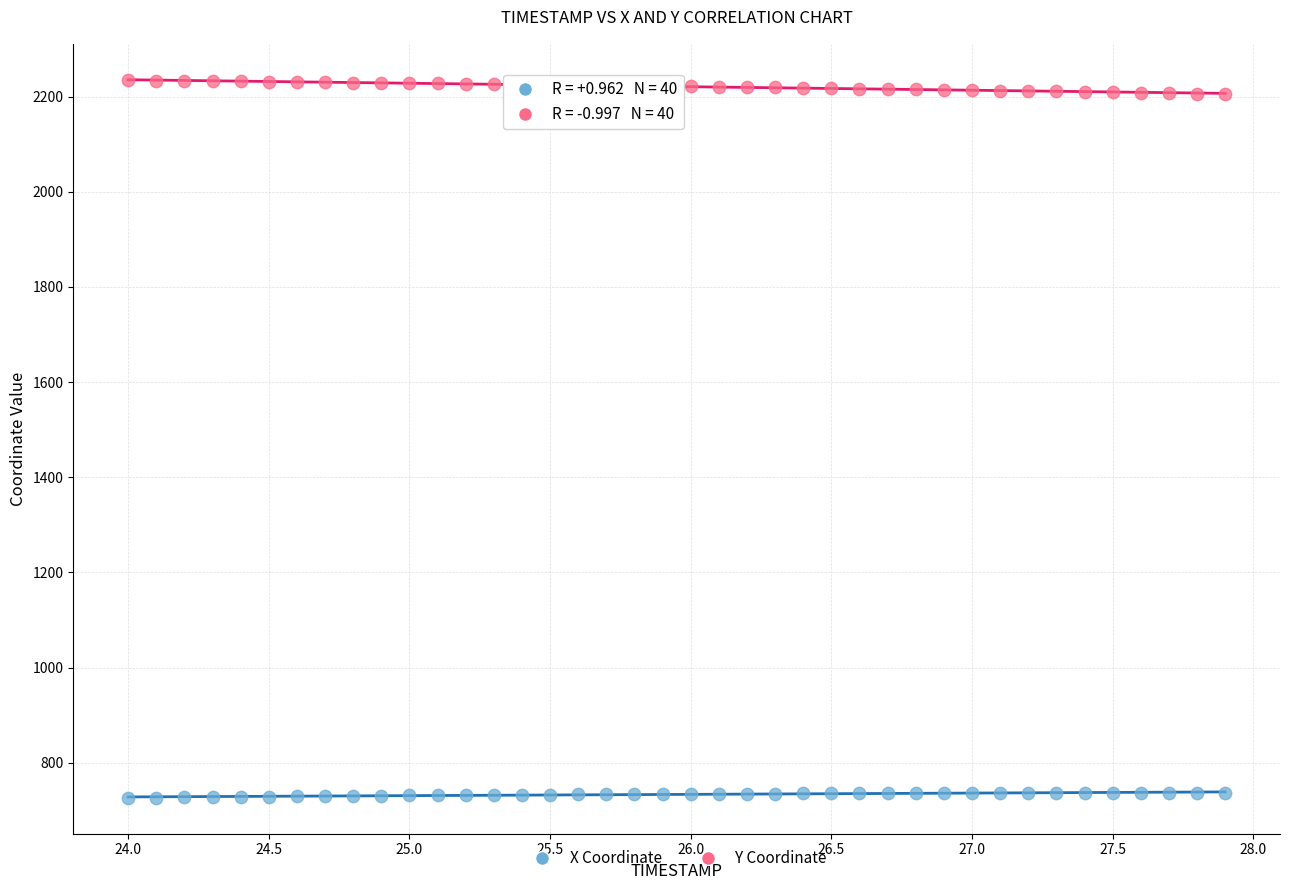

Which series contains the highest Y value?

Y Coordinate